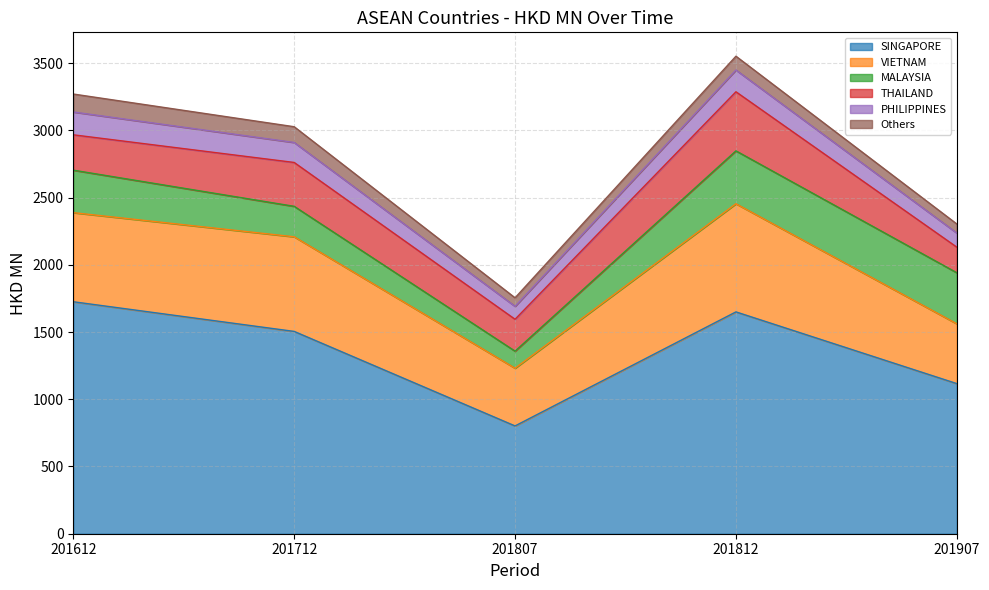

The 201712 series shows 1504.4 at SINGAPORE. True or false?

True